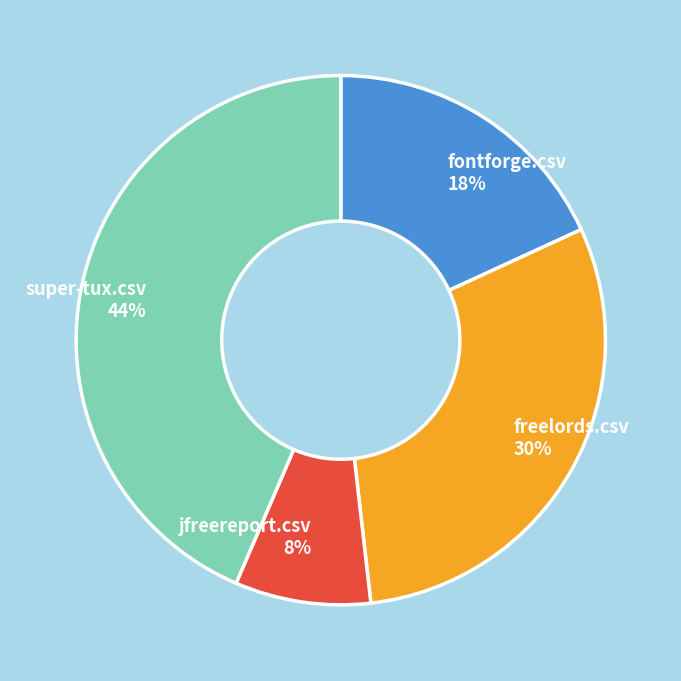

Count the number of slices in the pie.

4